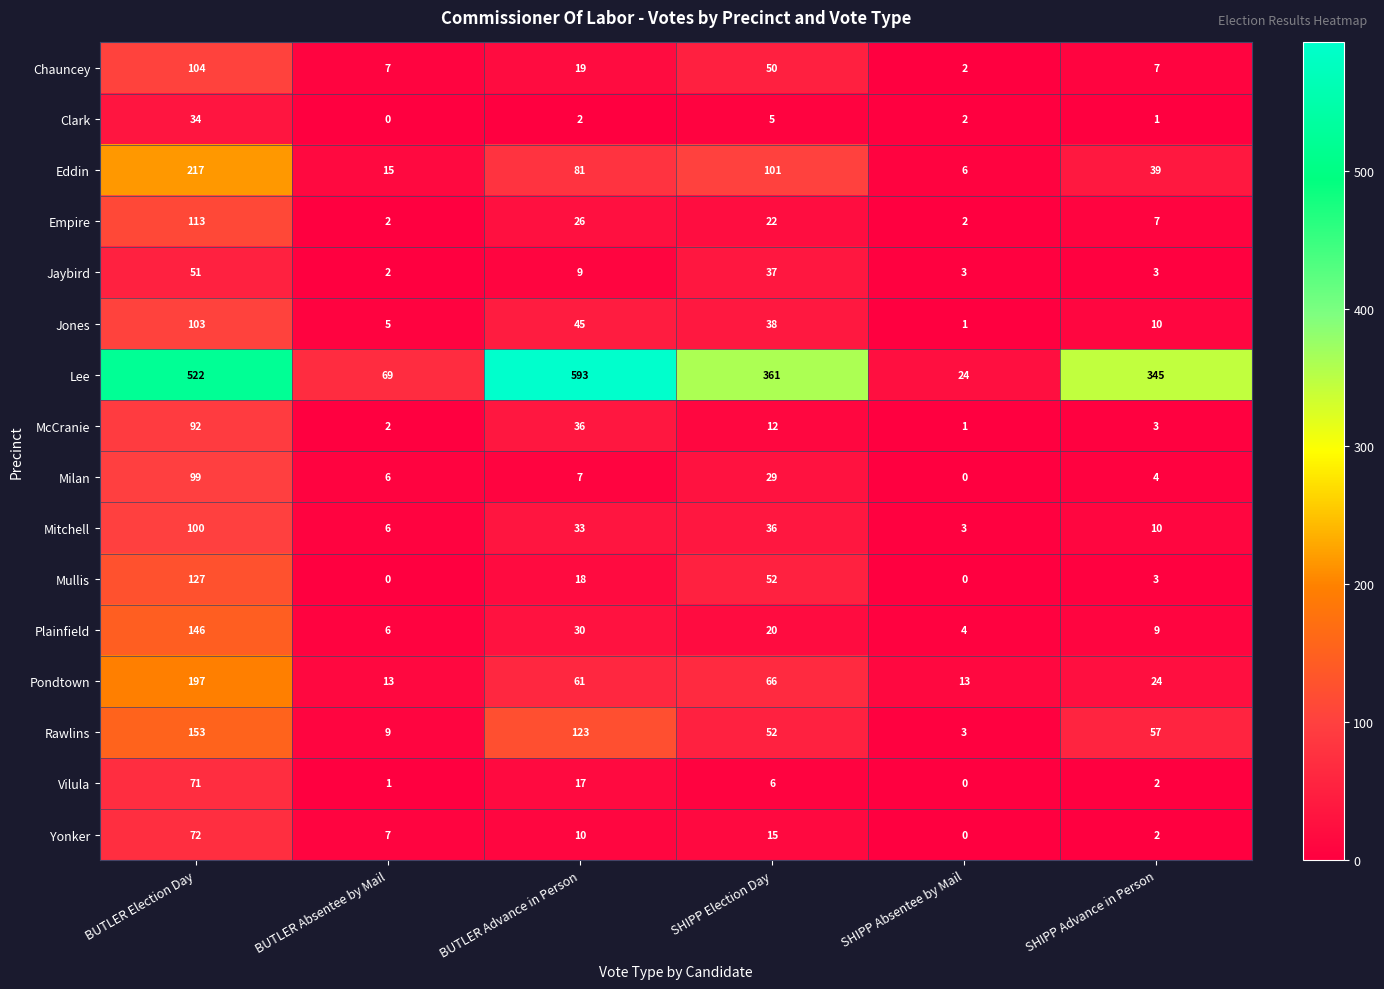

What is the total value across all series at BUTLER Absentee by Mail?

150